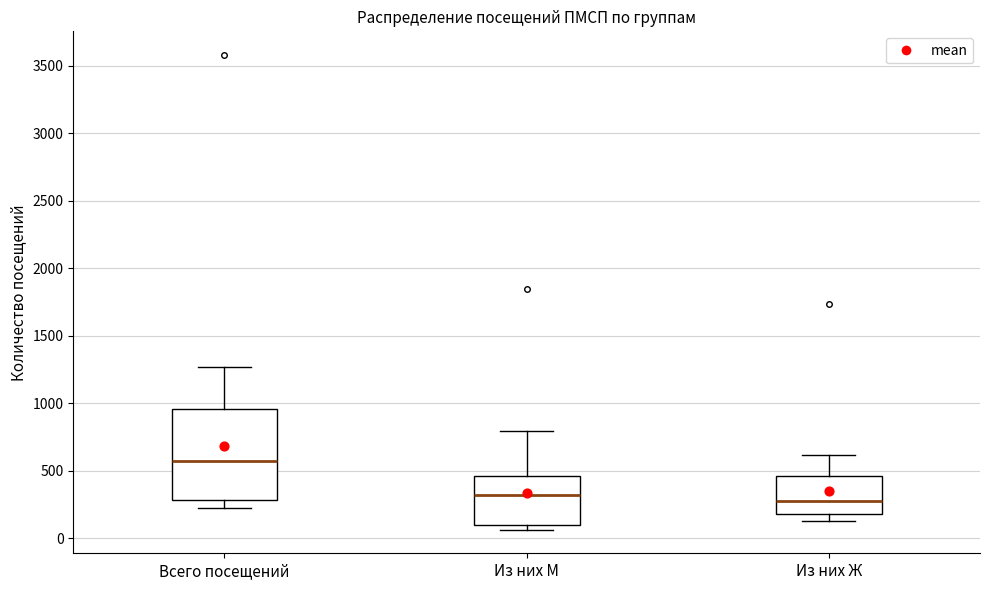

Which box has the highest median line?

Всего посещений